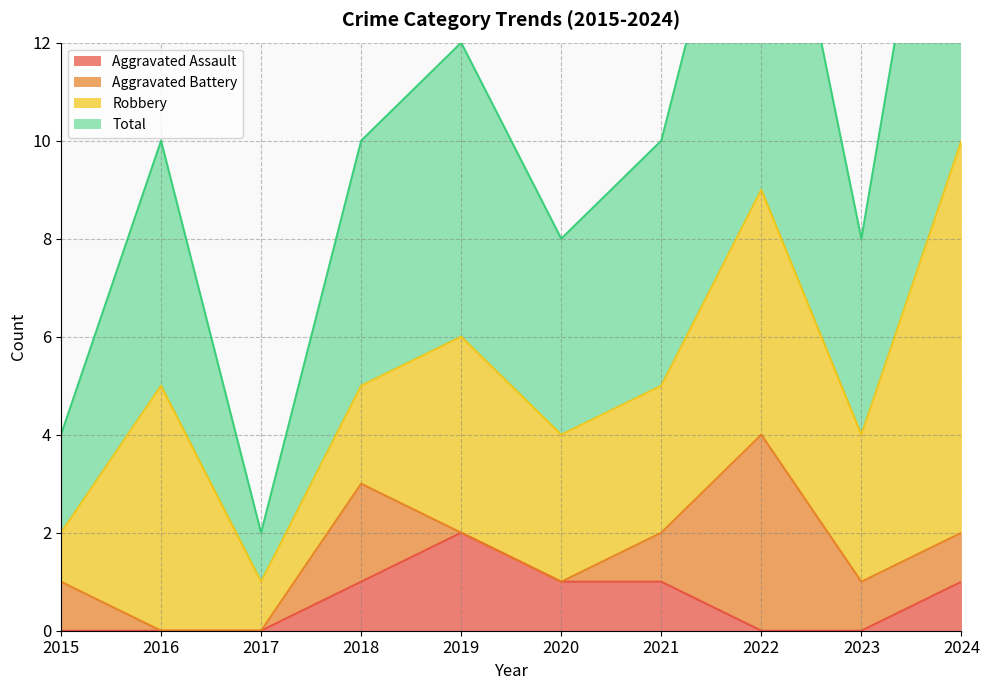

True or false: Aggravated Assault has a value of 0 at 2016.

True